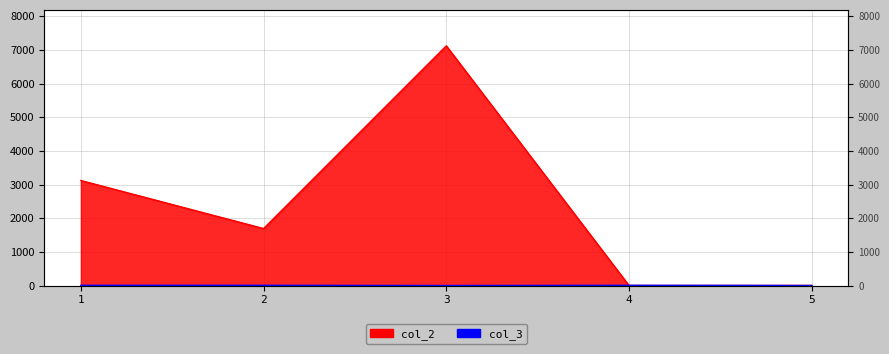

Between 4 and 5, which is larger?

5